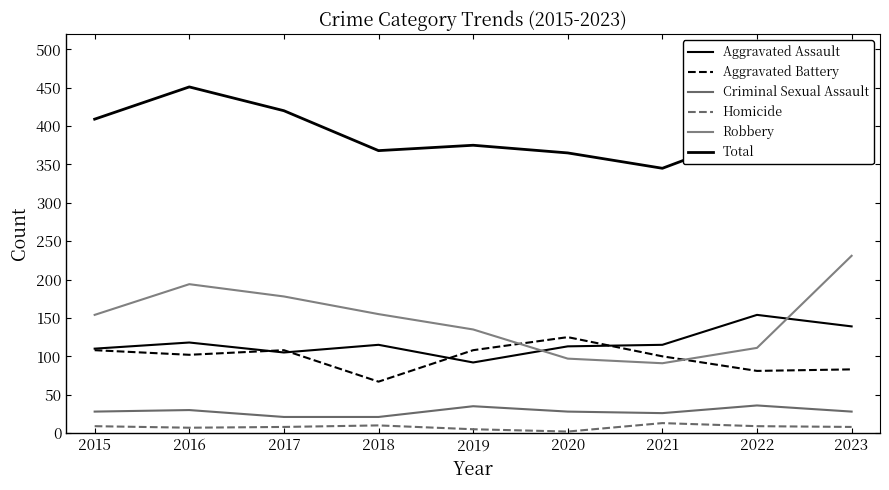

What is the difference between the highest and lowest values at 2022?

382